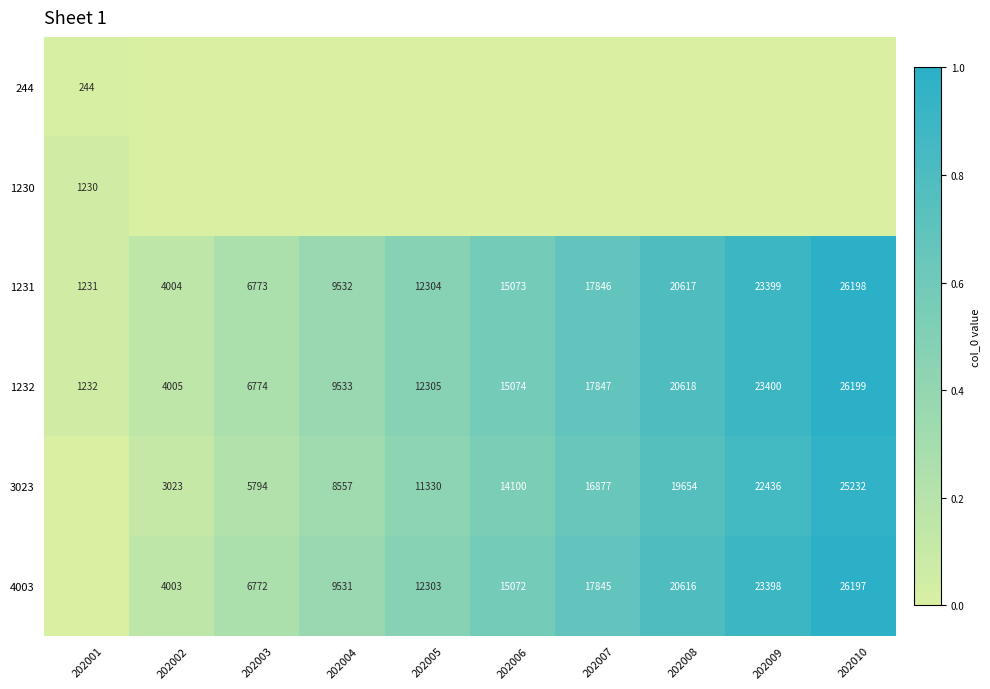

Is the value of 1232 at 202009 greater than the value of 4003 at 202005?

Yes